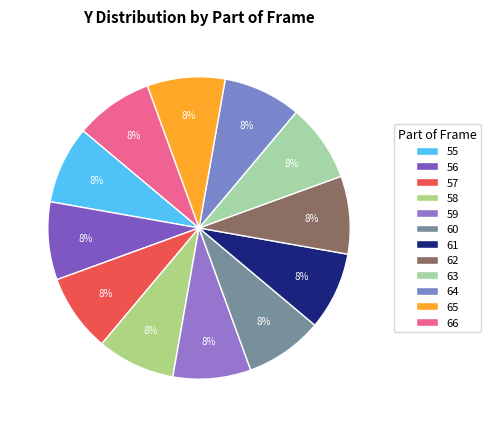

Rank the categories by value from highest to lowest.

56, 58, 60, 62, 64, 66, 55, 57, 59, 61, 63, 65